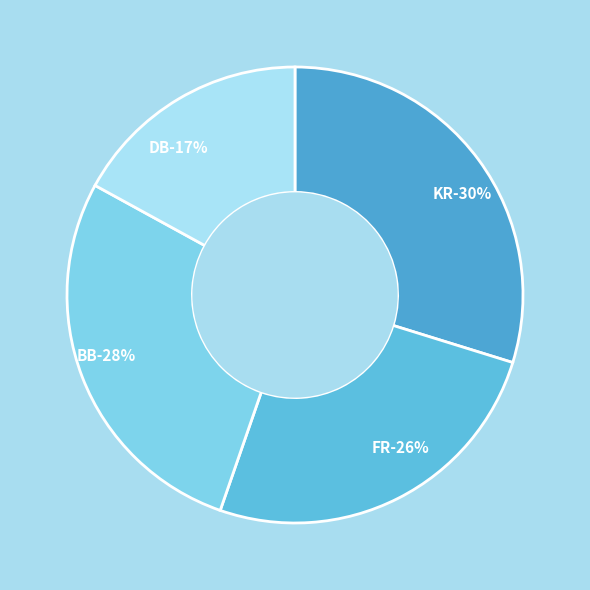

Does DB account for over 50% of the chart?

No